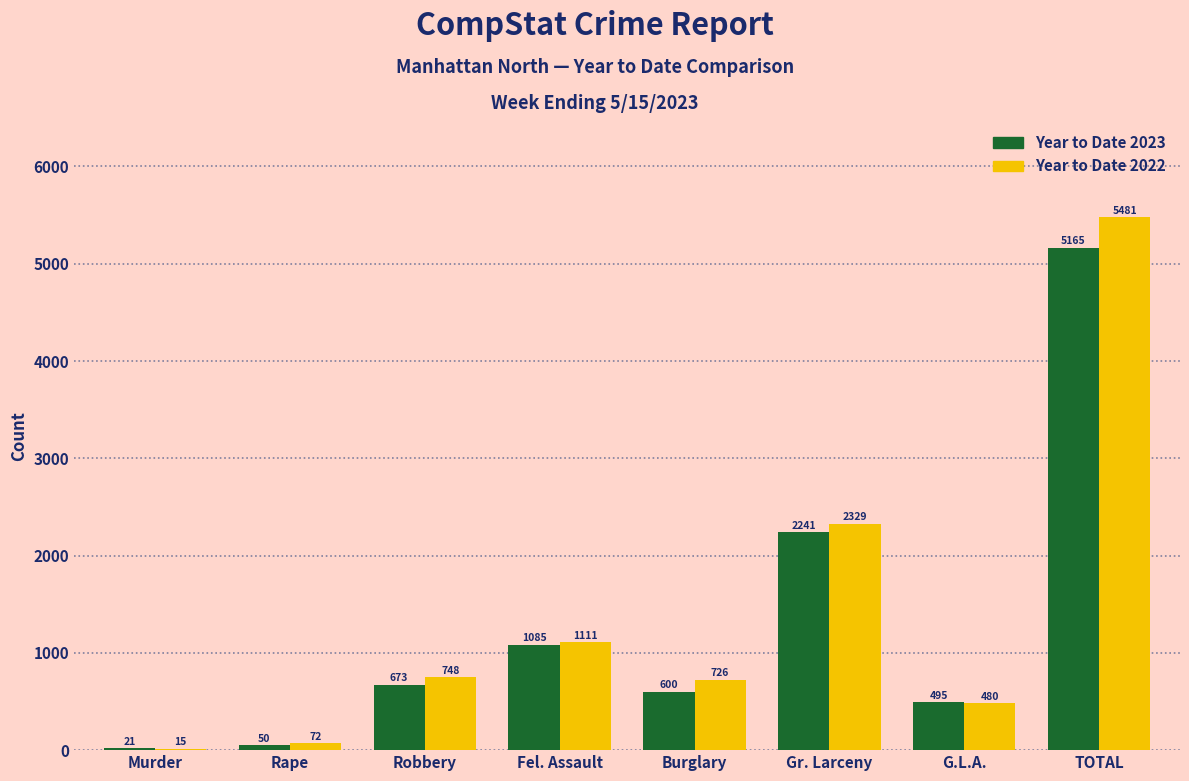

Is it true that Year to Date 2023 equals 260 at Fel. Assault?

False